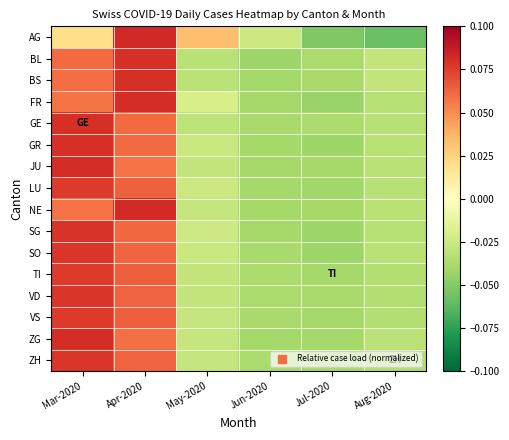

At which category is the sum across all series the highest?

Mar-2020